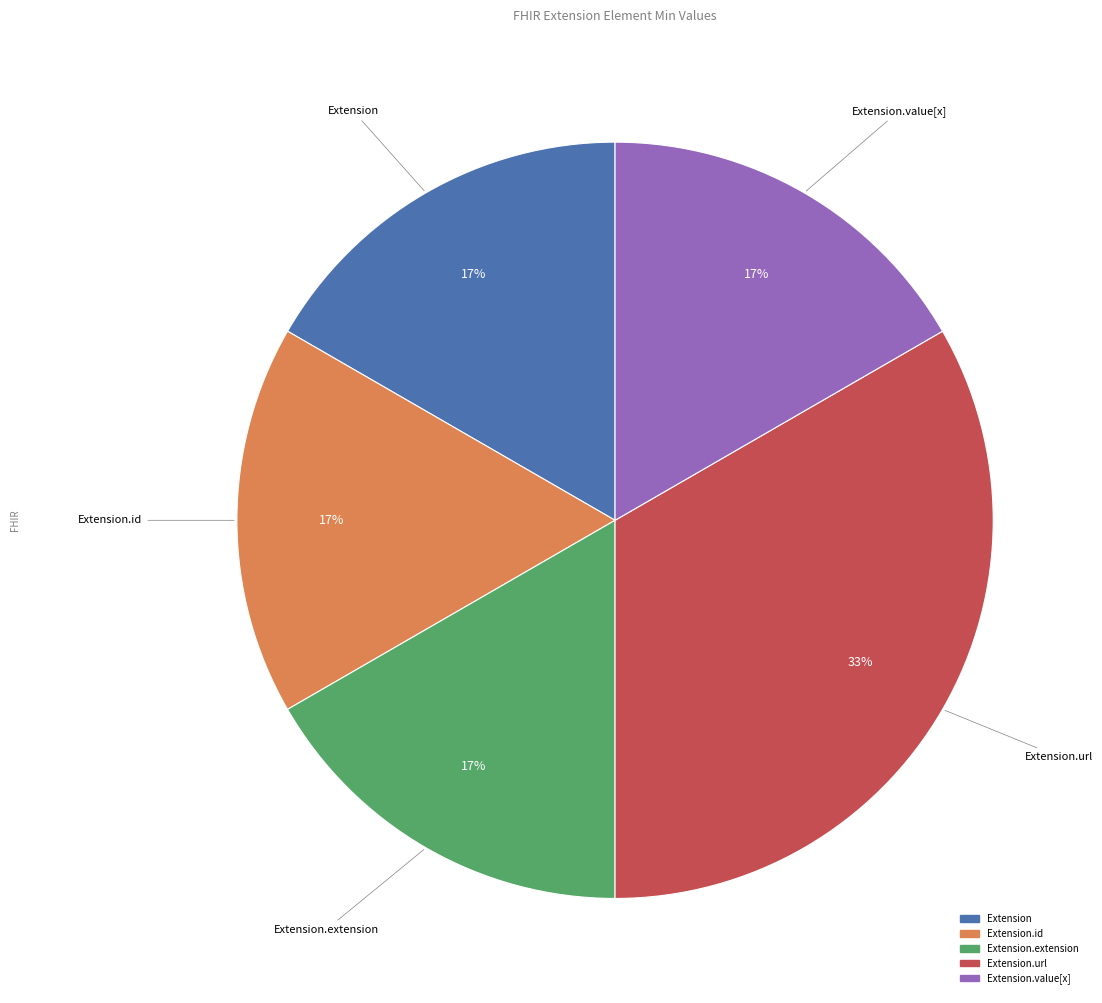

To the nearest percent, what is the average slice percentage?

20%